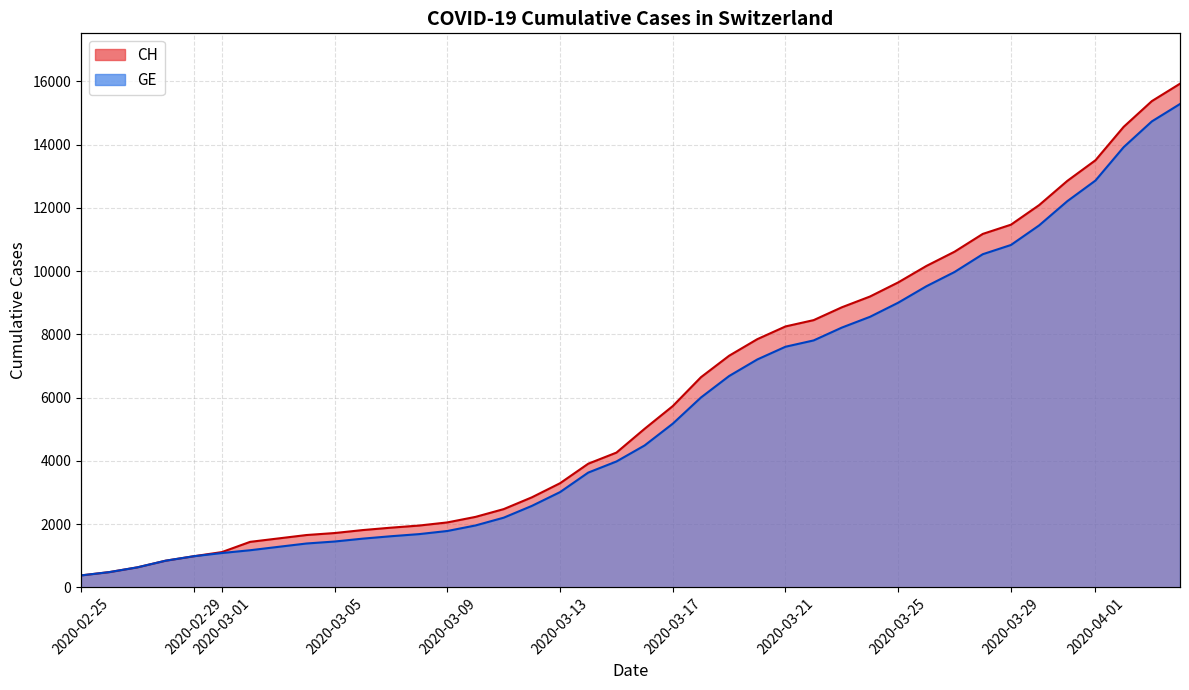

At which category does the chart reach its minimum across all series?

2020-02-25